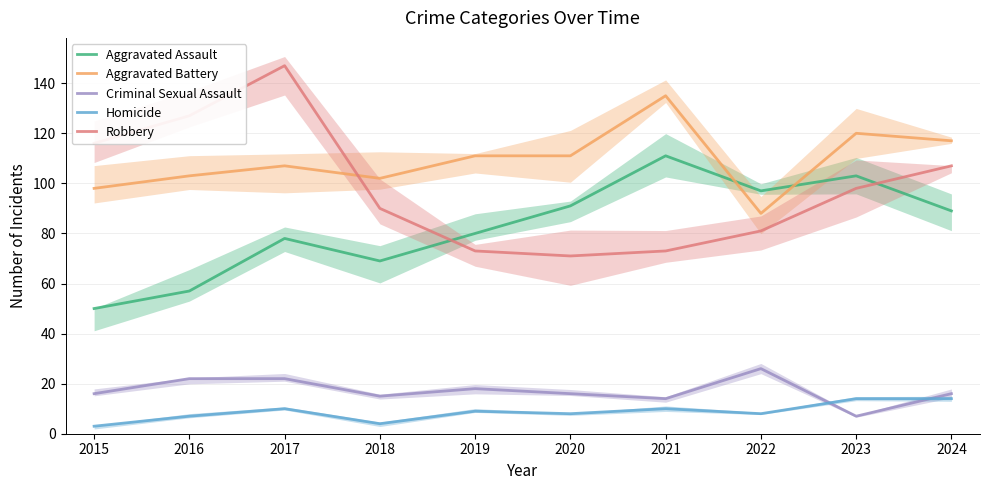

What is the sum of all Aggravated Battery values?

1092